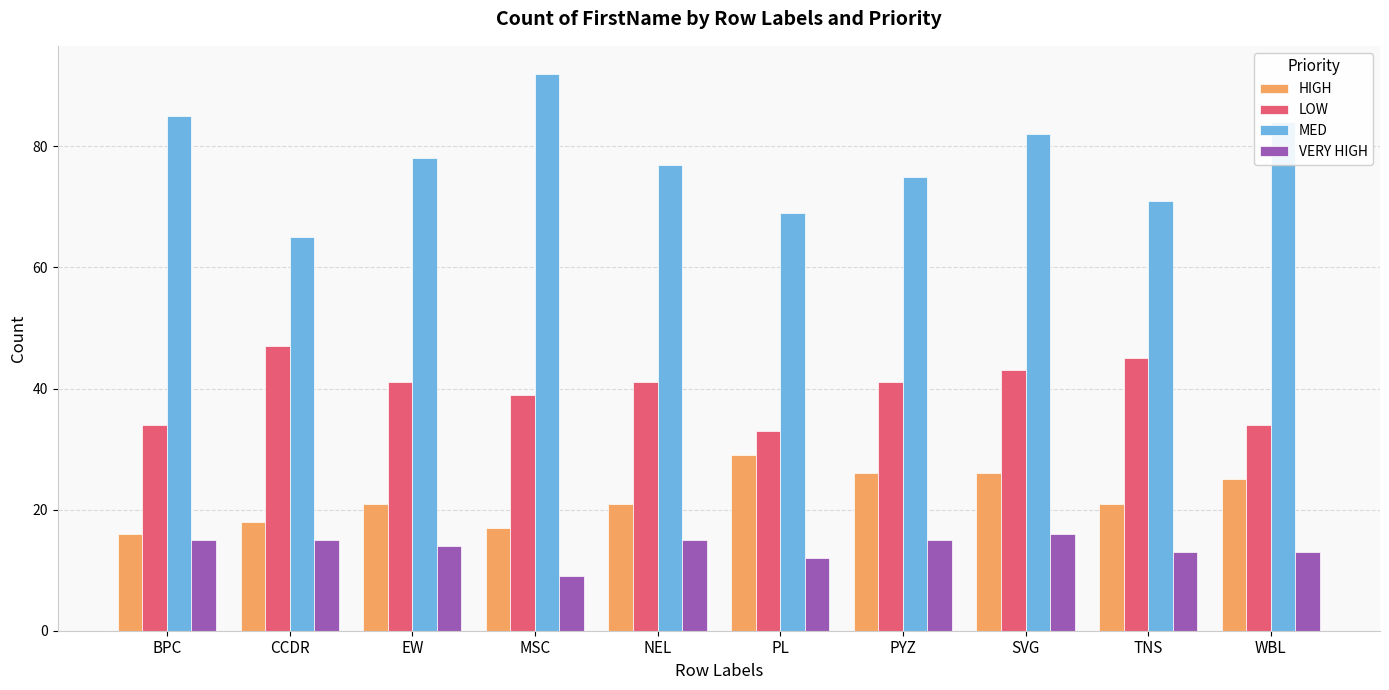

At which category is the sum across all series the highest?

SVG